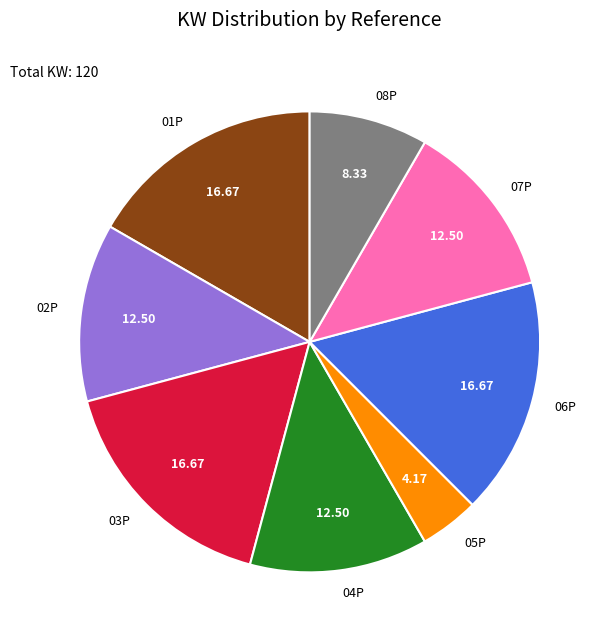

Between 08P and 05P, which is larger?

08P